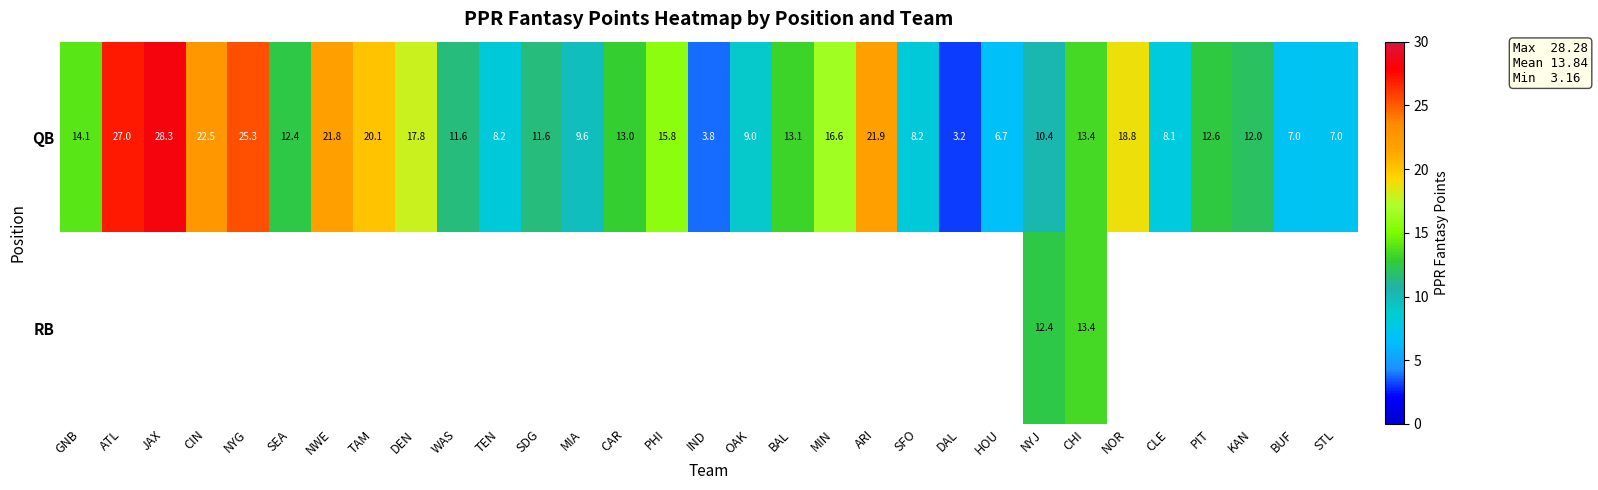

Is it true that QB equals 5.8 at KAN?

False